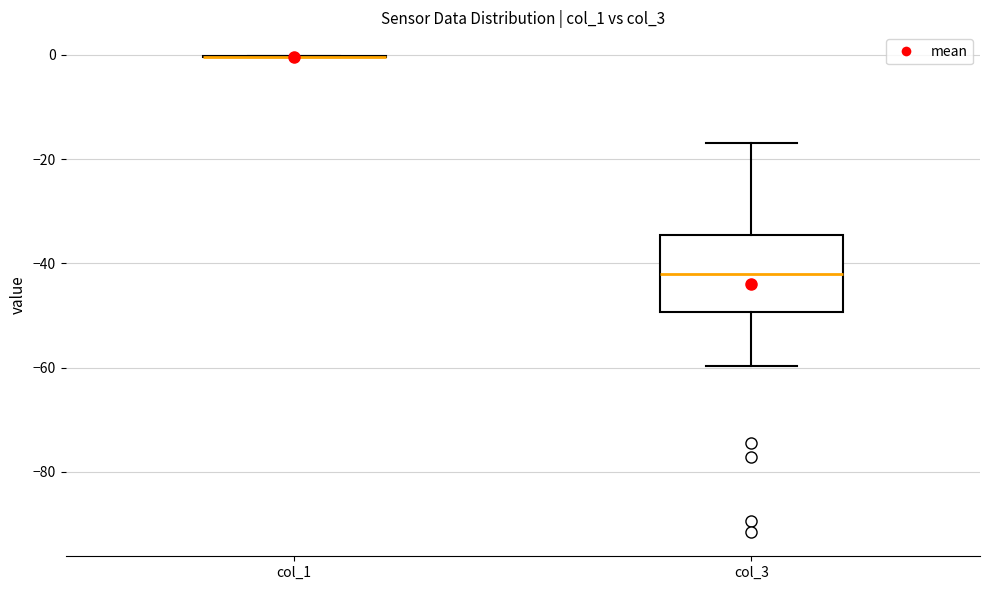

Reading left to right, transcribe this box plot: for each box, give where its median line is, the range the box spans, and where its two whiskers end, as read against the y-axis. The values are not printed on the chart, so give them approximately, as read against the axis.

col_1: box collapsed to a line at 0, whiskers 0 to 0
col_3: median -42, box -50 to -34, whiskers -60 to -16